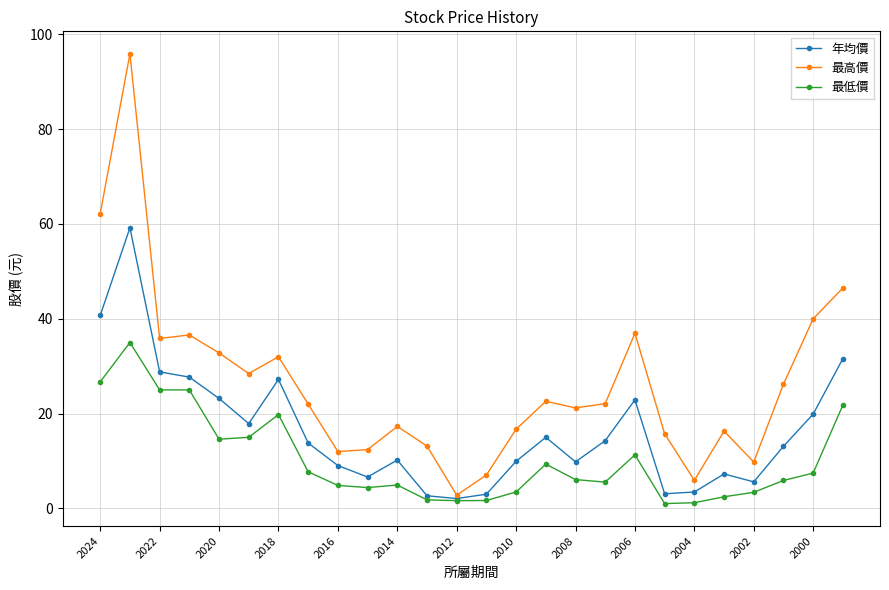

True or false: 最高價 has more than 0 points higher than both neighbors.

True